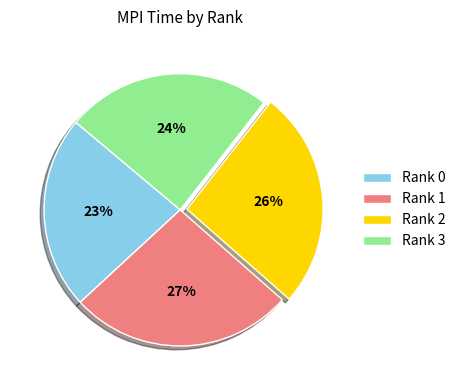

To the nearest percent, what is the average slice percentage?

25%